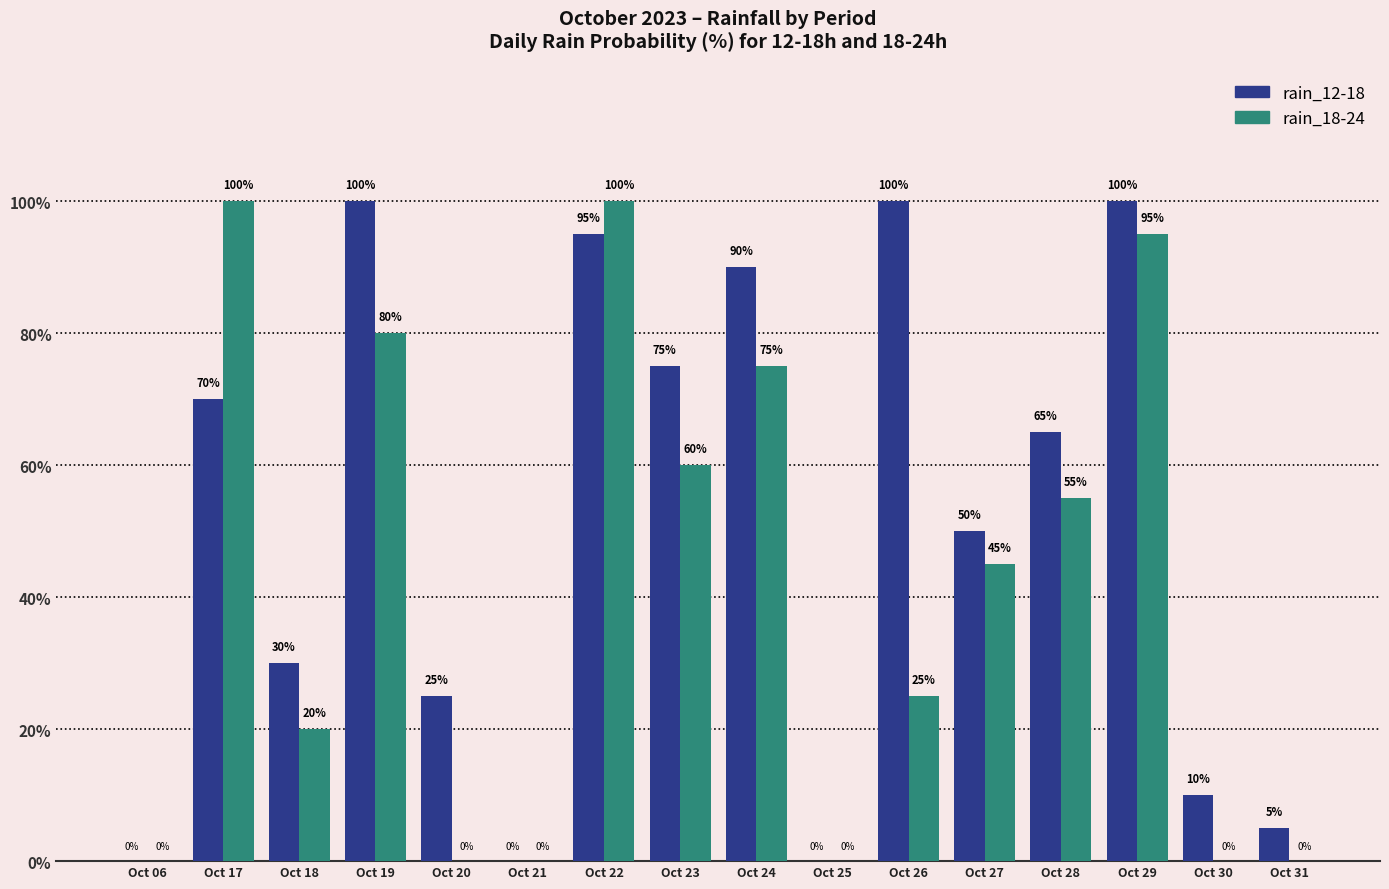

What is the difference between the rain_18-24 values at Oct 29 and Oct 30?

95